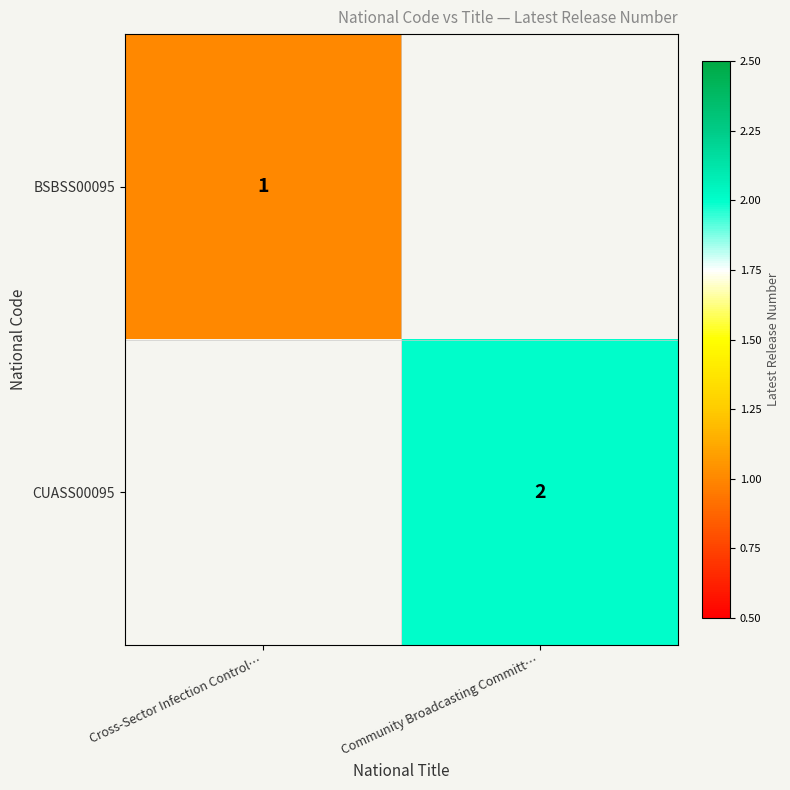

The value of BSBSS00095 at Cross-Sector Infection Control… is 1. True or false?

True